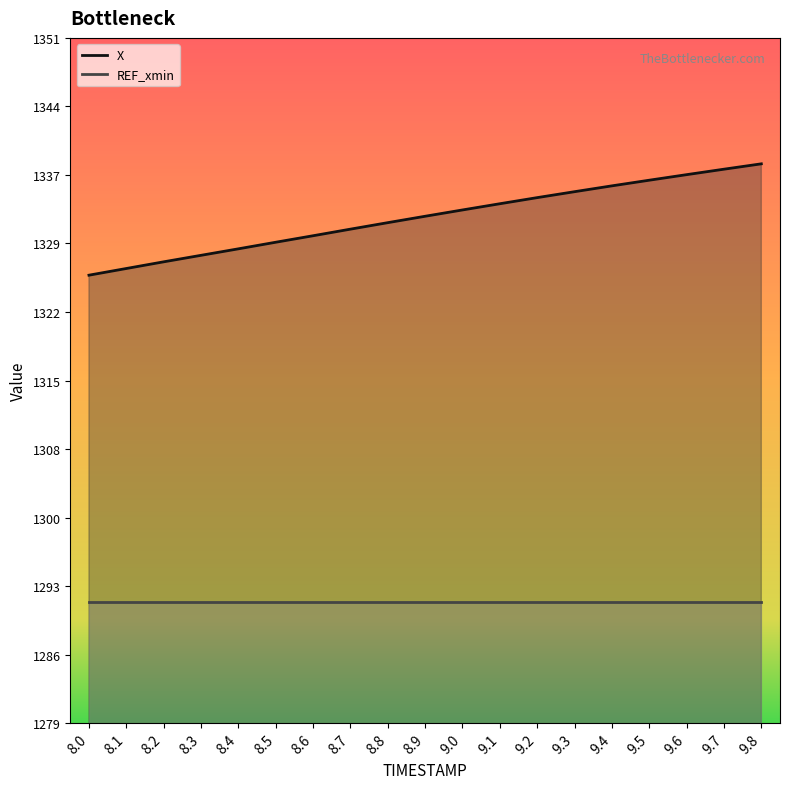

What is the label of the 16th point from the left?

9.5